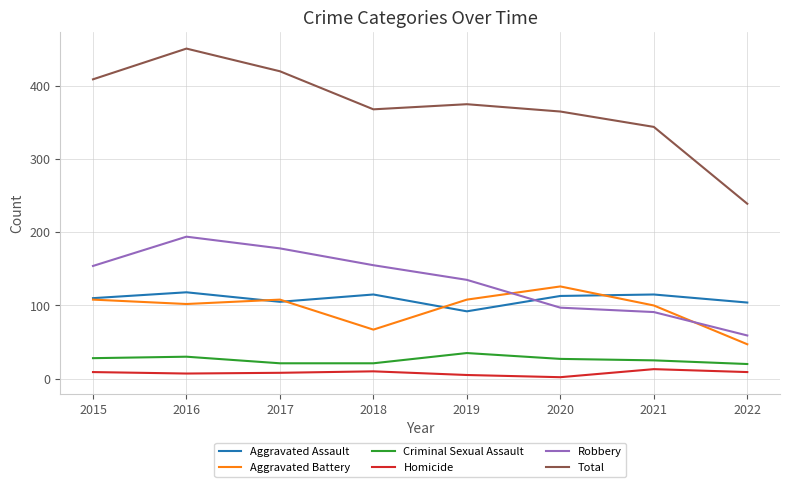

What is the maximum value for Robbery?

194